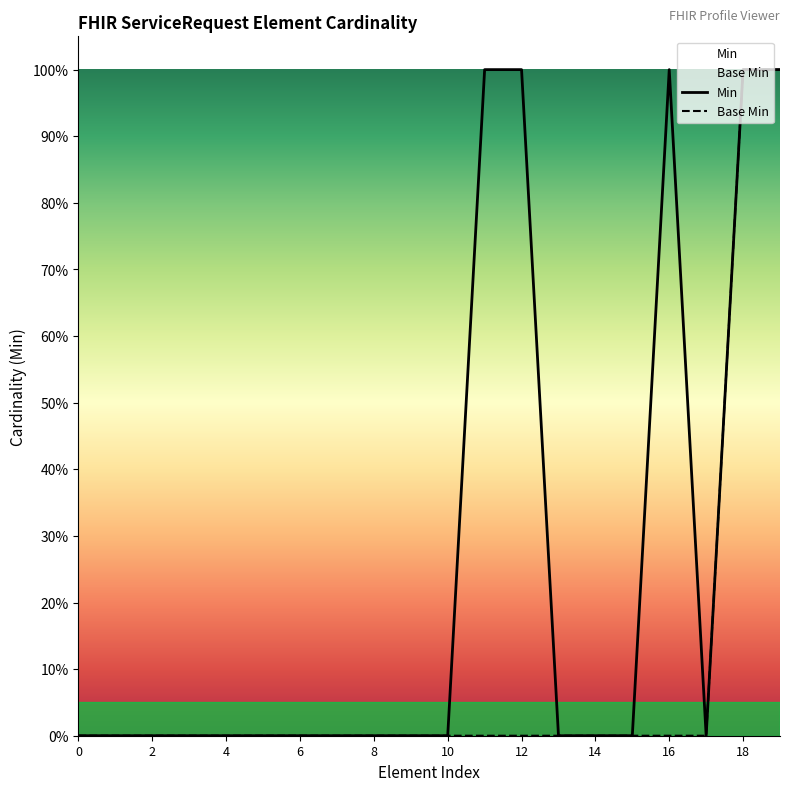

True or false: Min and Base Min cross at least once.

False